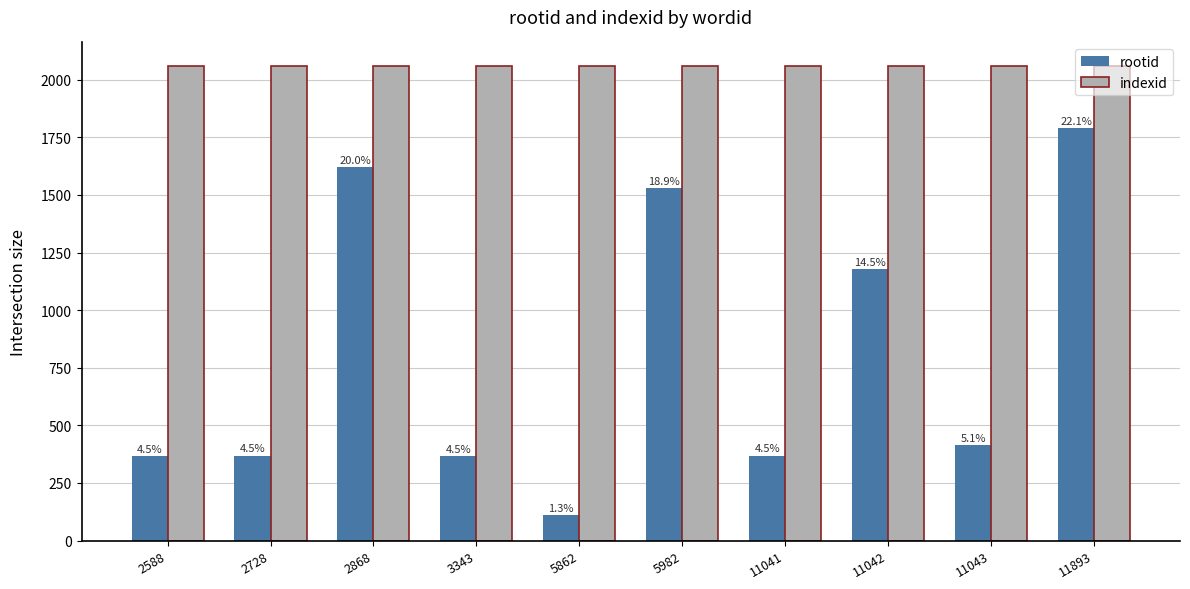

How many bars are there in each group?

2